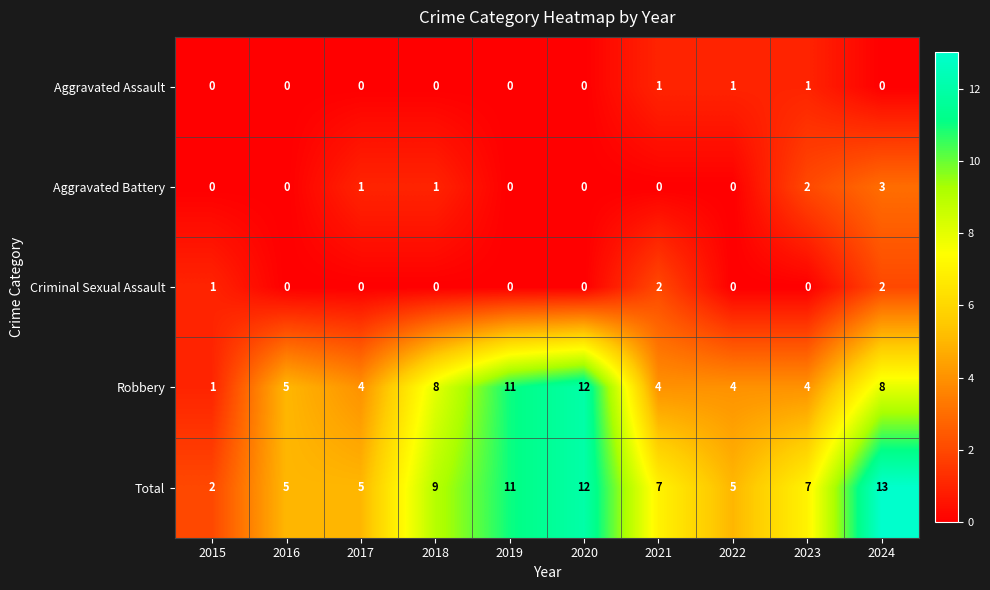

Count the number of categories in the chart.

10